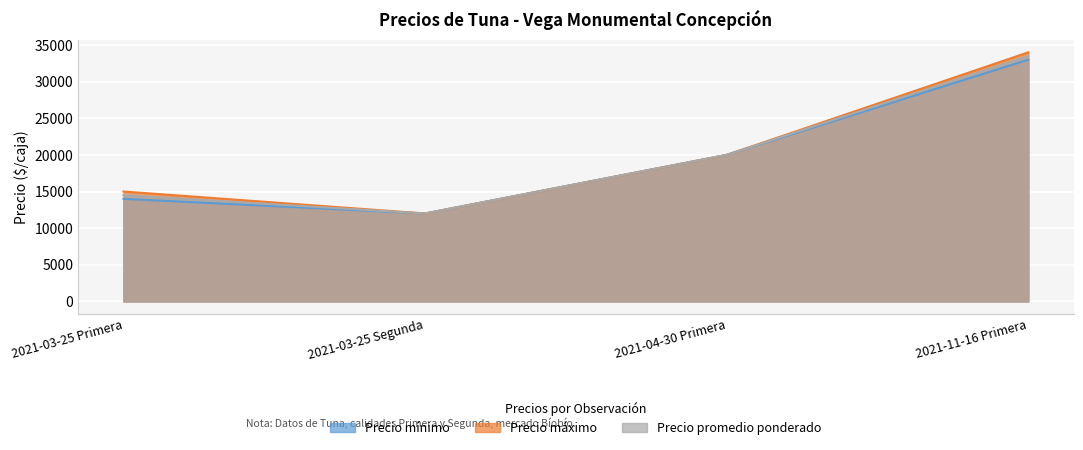

Rank the categories by Precio máximo value from lowest to highest.

2021-03-25 Segunda, 2021-03-25 Primera, 2021-04-30 Primera, 2021-11-16 Primera